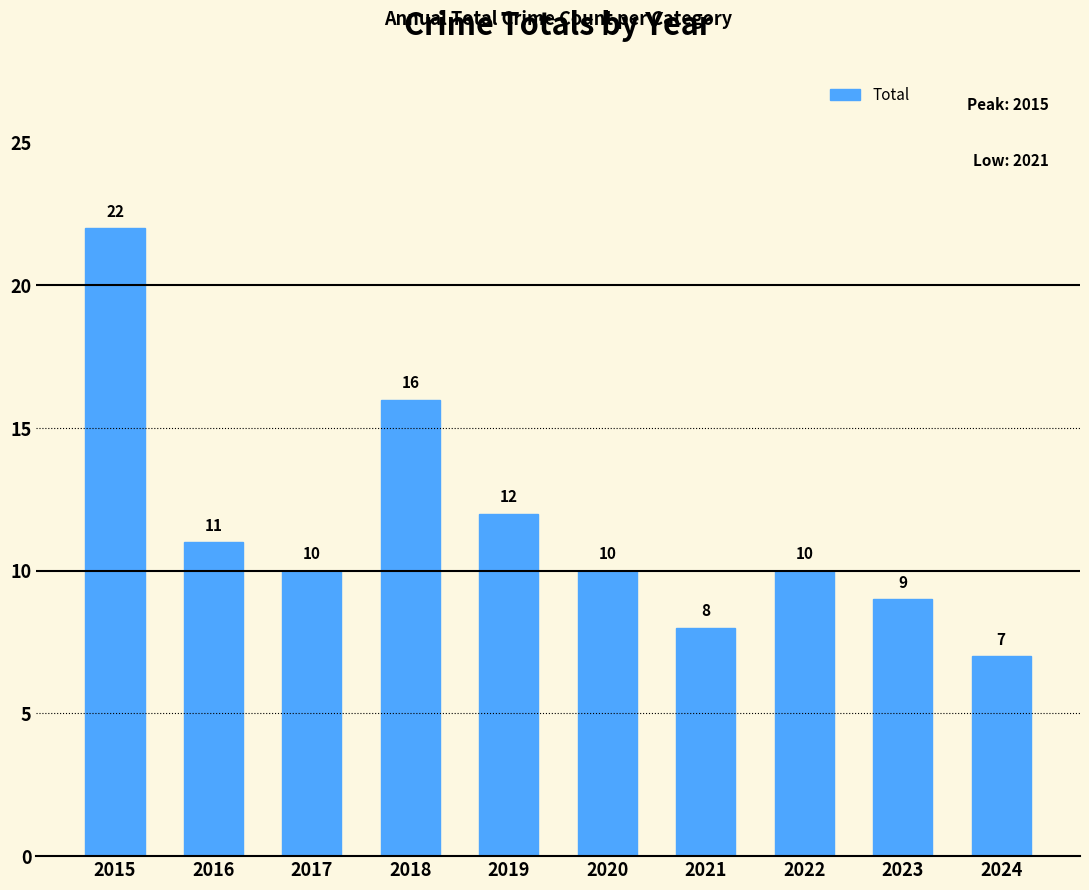

How many distinct data groups are displayed?

1